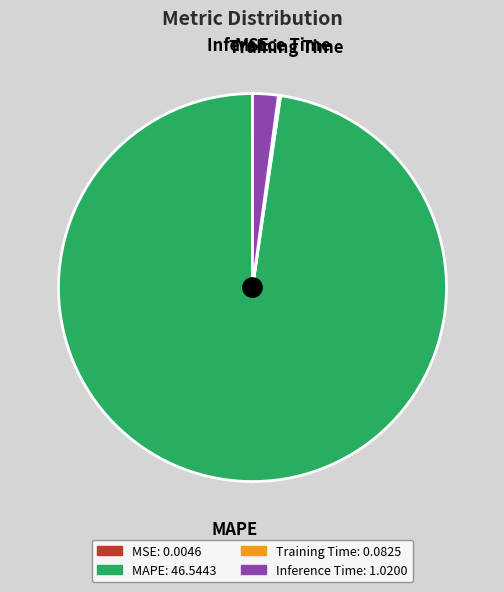

Is there a majority slice in this chart?

Yes